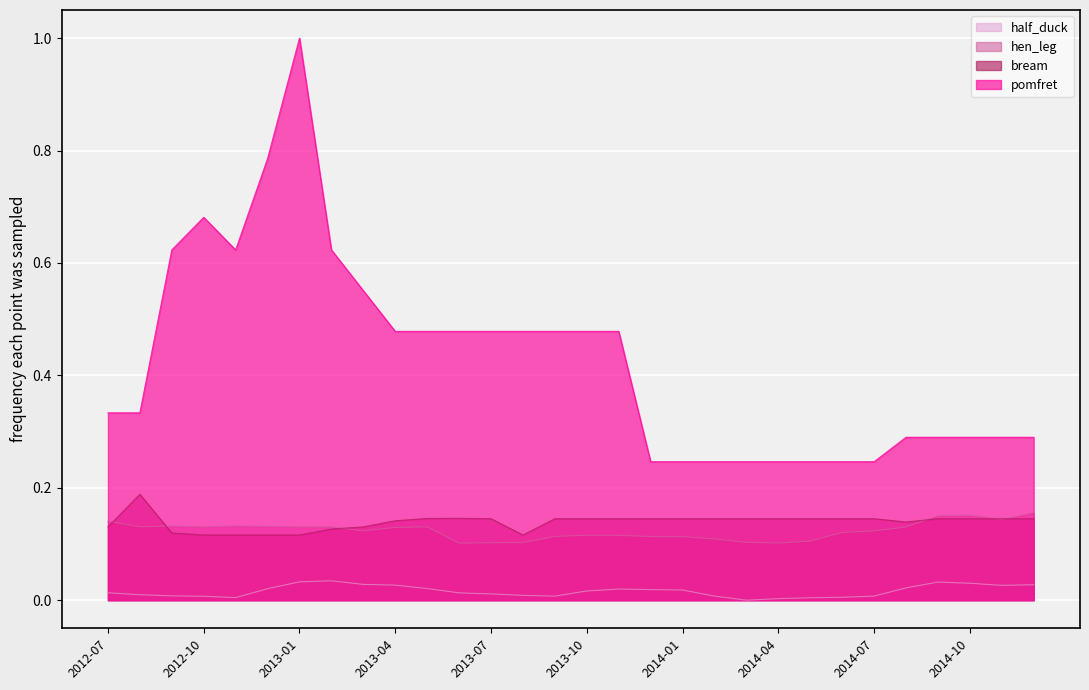

At how many categories does at least one series exceed 0?

30